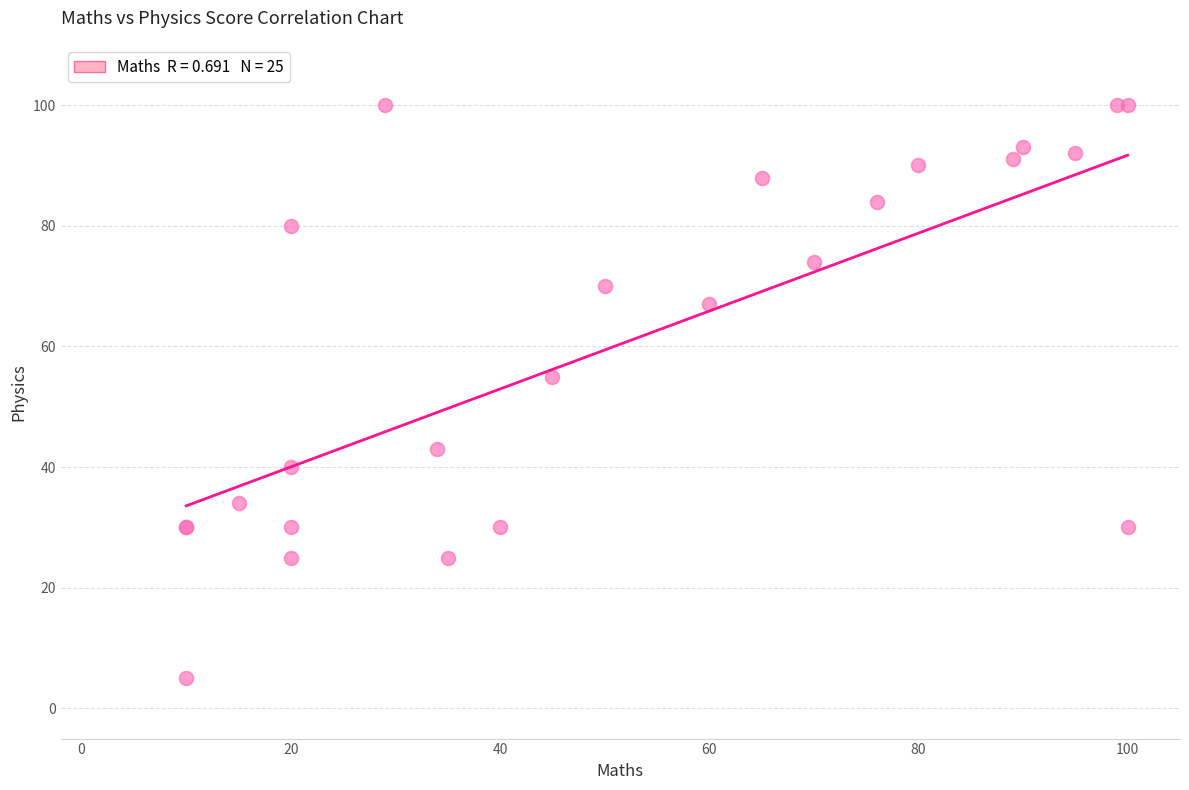

What Y value in the scatter plot is closest to 52?

55